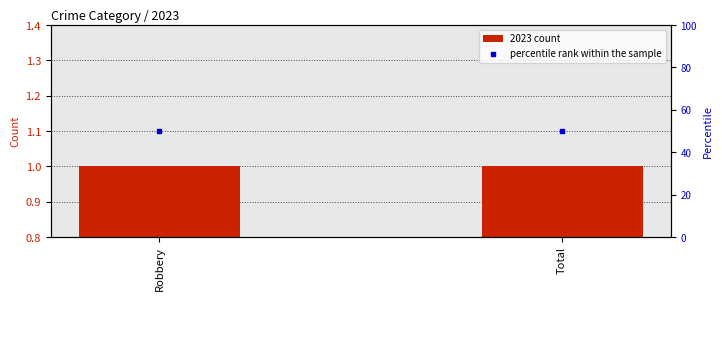

What are all the series names shown in the legend?

2023 count, percentile rank within the sample